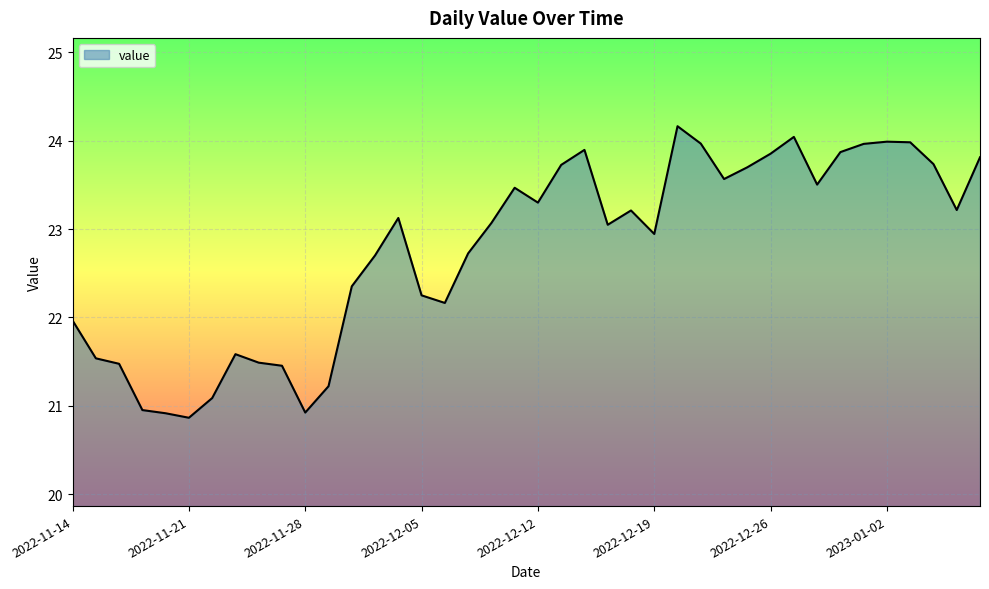

What is the difference between the maximum and minimum values?

3.3